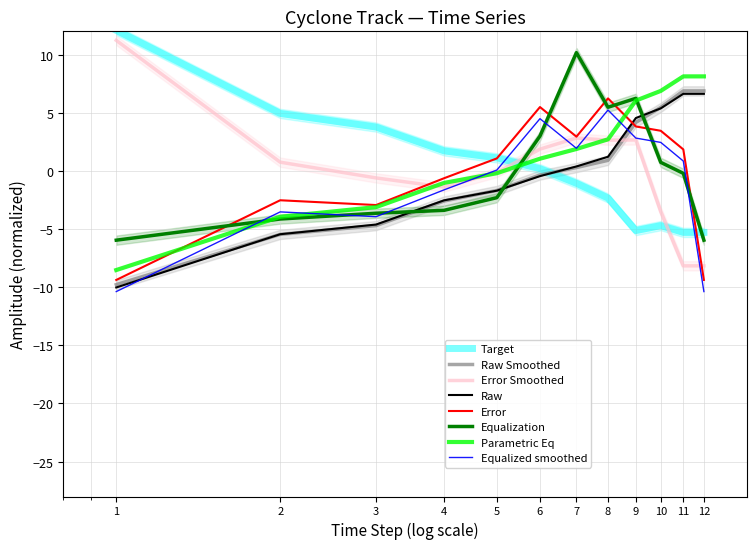

What is the highest value of the Raw series?

6.6